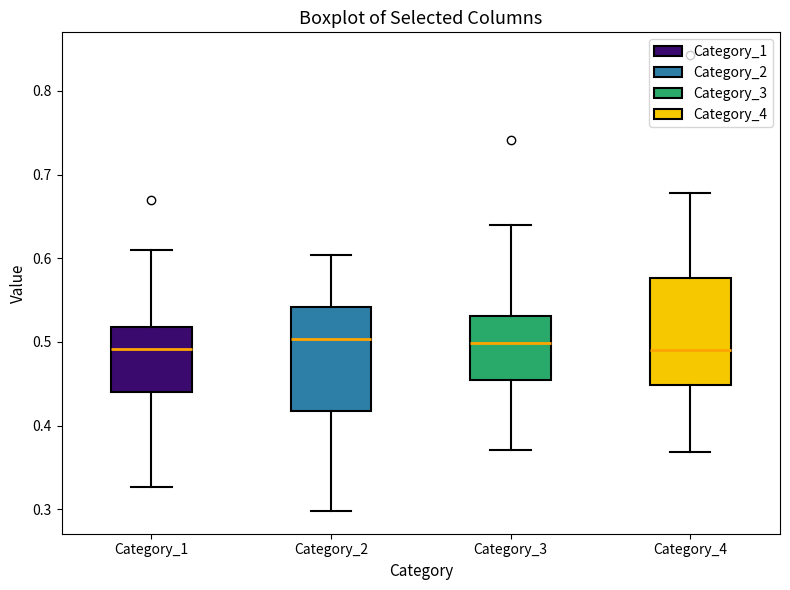

Reading left to right, read every box against the y-axis: the position of its median line, the range the box covers, and the ends of its whiskers. The values are not printed on the chart, so give them approximately, as read against the axis.

Category_1: median 0.49, box 0.44 to 0.52, whiskers 0.33 to 0.61
Category_2: median 0.50, box 0.42 to 0.54, whiskers 0.30 to 0.60
Category_3: median 0.50, box 0.45 to 0.53, whiskers 0.37 to 0.64
Category_4: median 0.49, box 0.45 to 0.58, whiskers 0.37 to 0.68